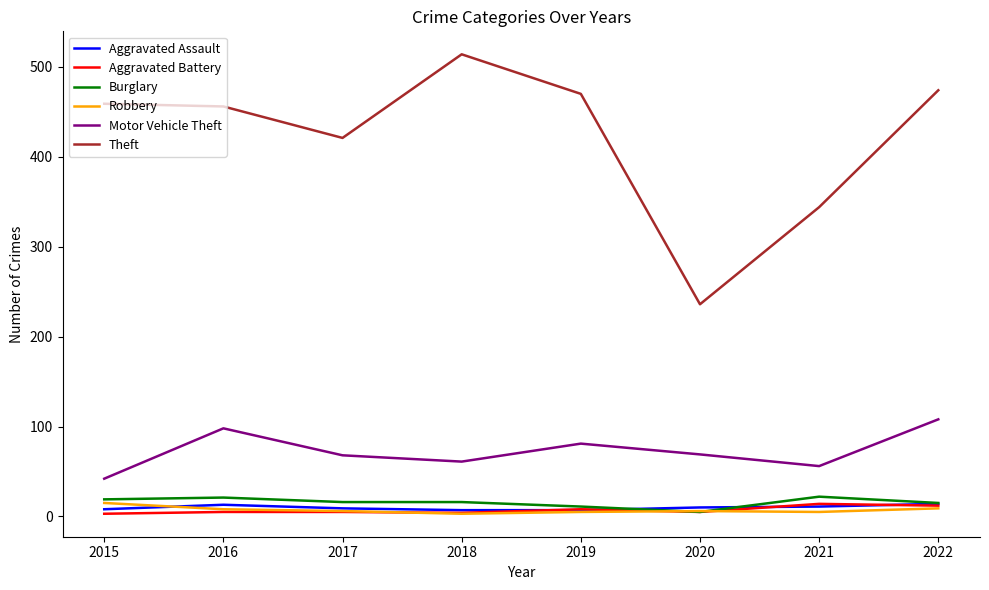

Is the value of Burglary at 2017 greater than the value of Aggravated Assault at 2021?

Yes